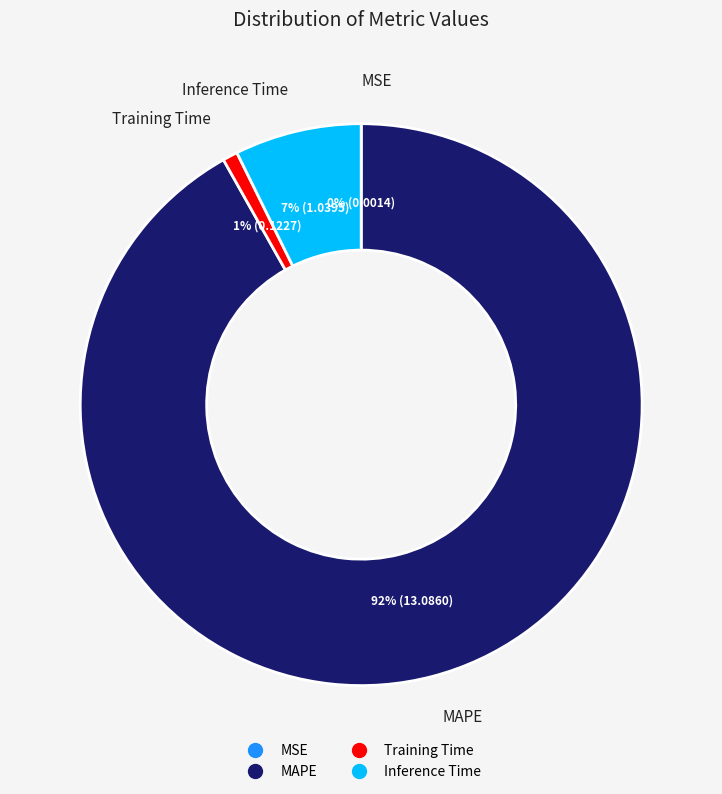

To the nearest percent, what is the difference between the largest and smallest slice percentages?

92%